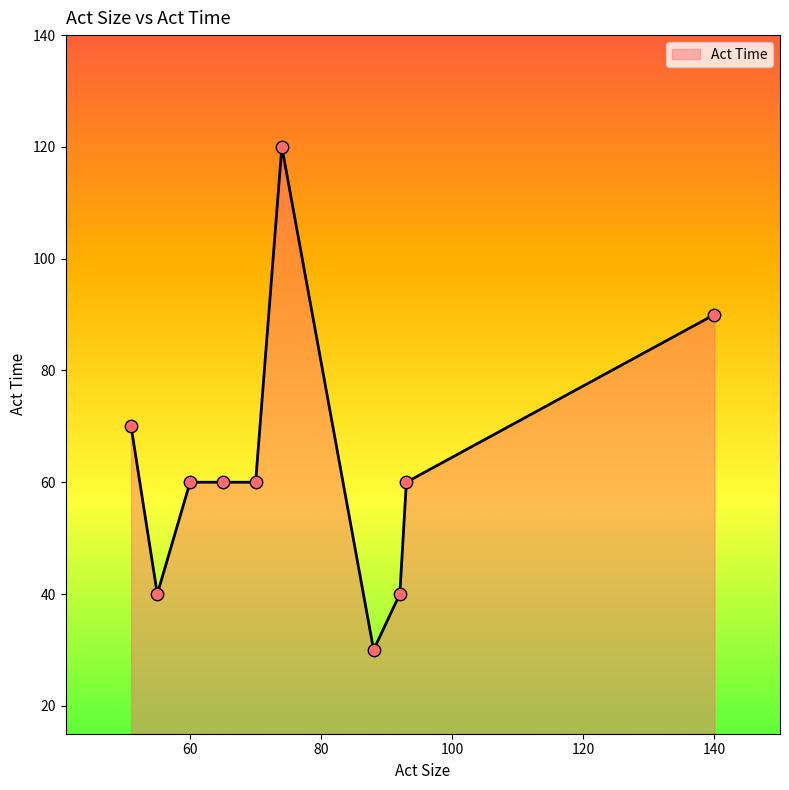

What is the difference between the maximum and minimum values?

90